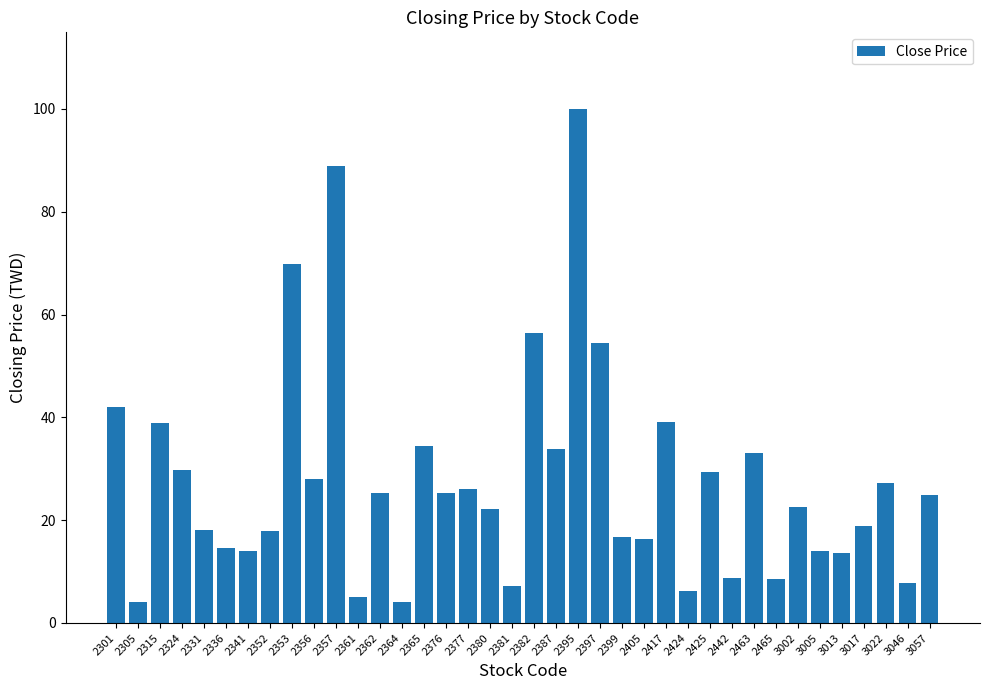

What is the value of the 16th bar from the left?

25.2